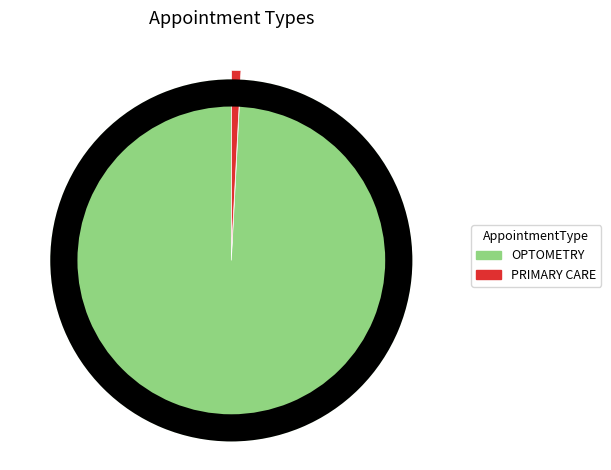

Is there any slice that represents more than half of the pie?

Yes